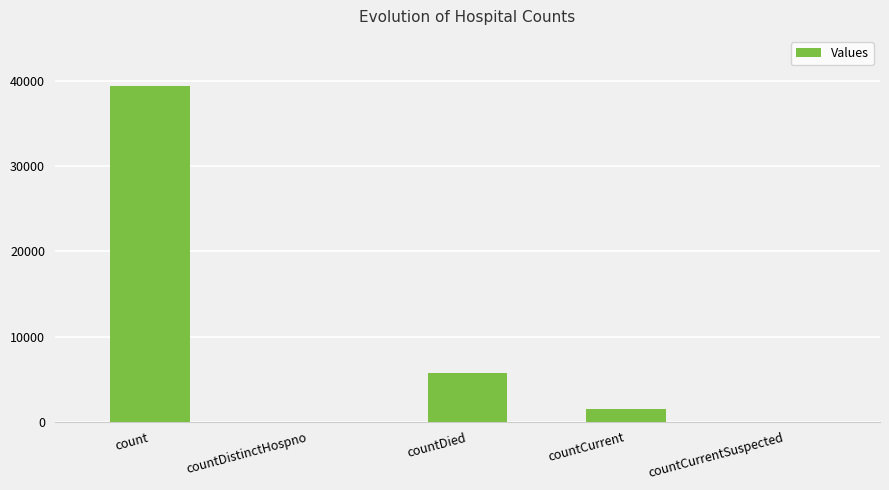

What is the change in value from countDistinctHospno to countDied?

+5732